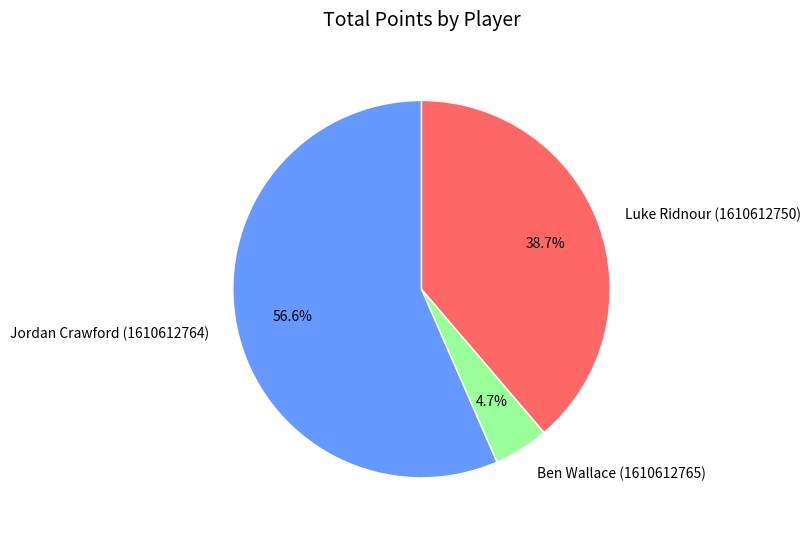

What is the majority slice?

Jordan Crawford (1610612764)